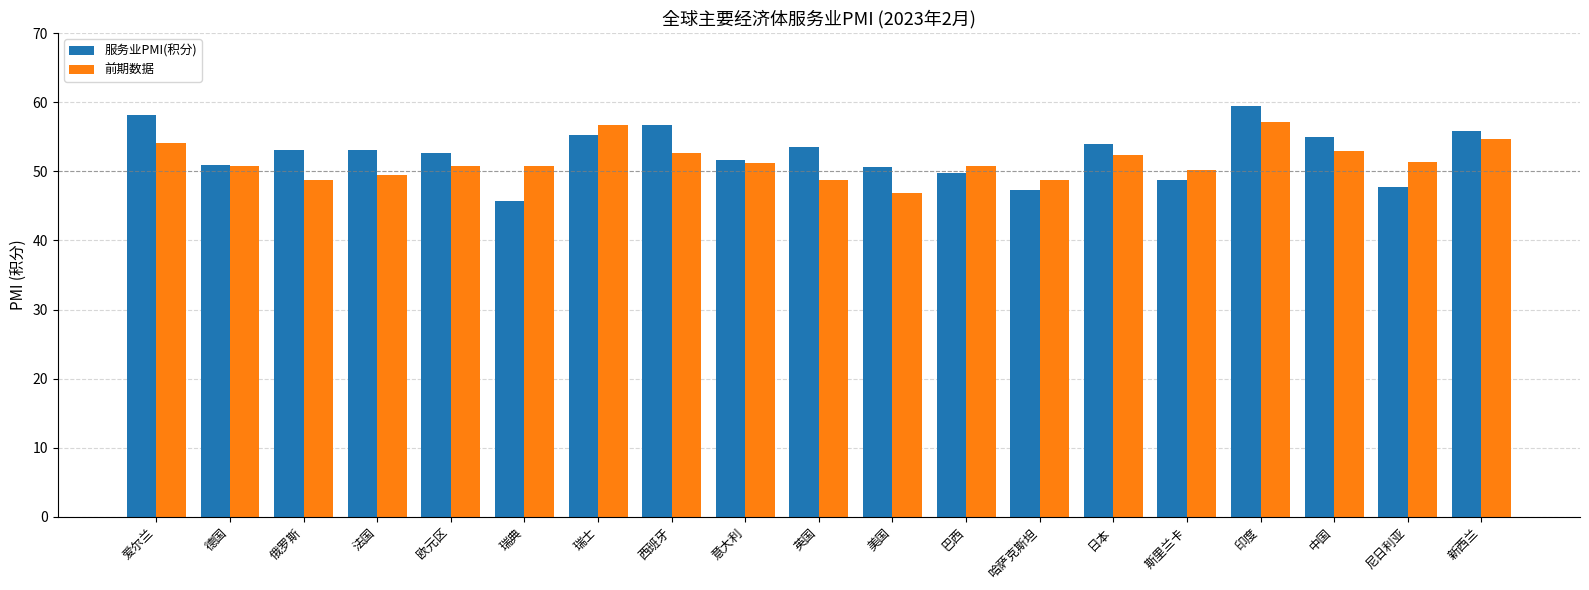

At which label does 前期数据 reach its minimum?

美国